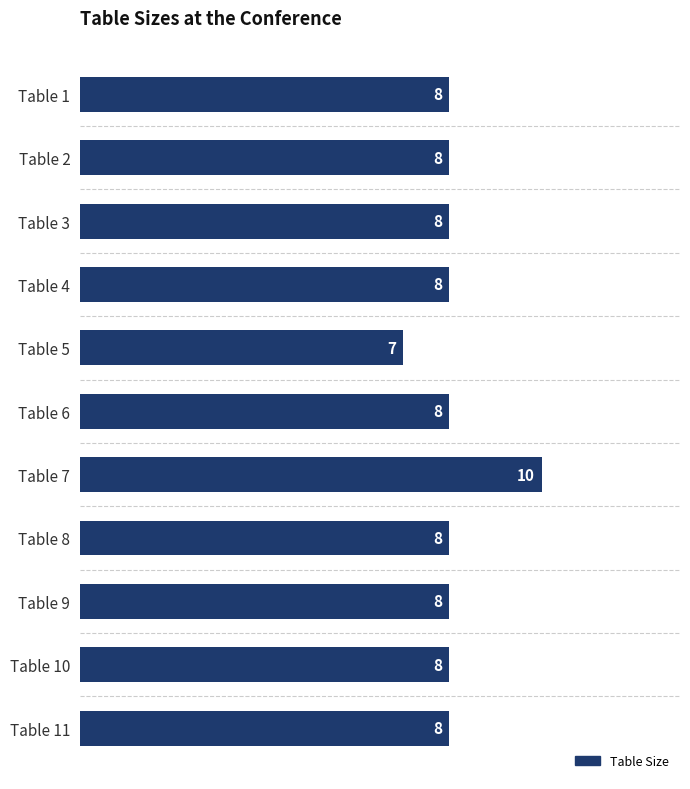

The value at Table 7 is 10. True or false?

True